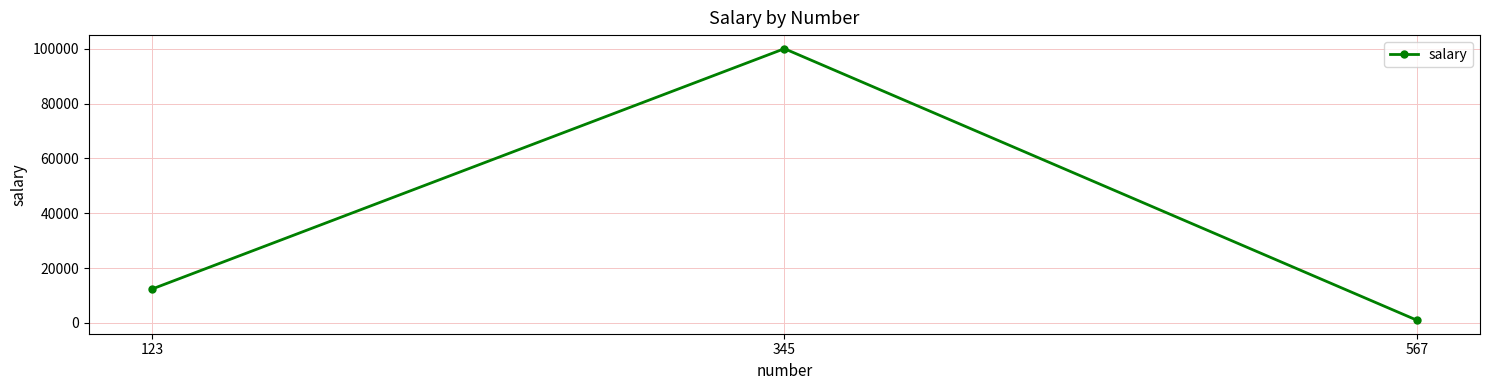

Is it true that the value at 345 is 99999?

True